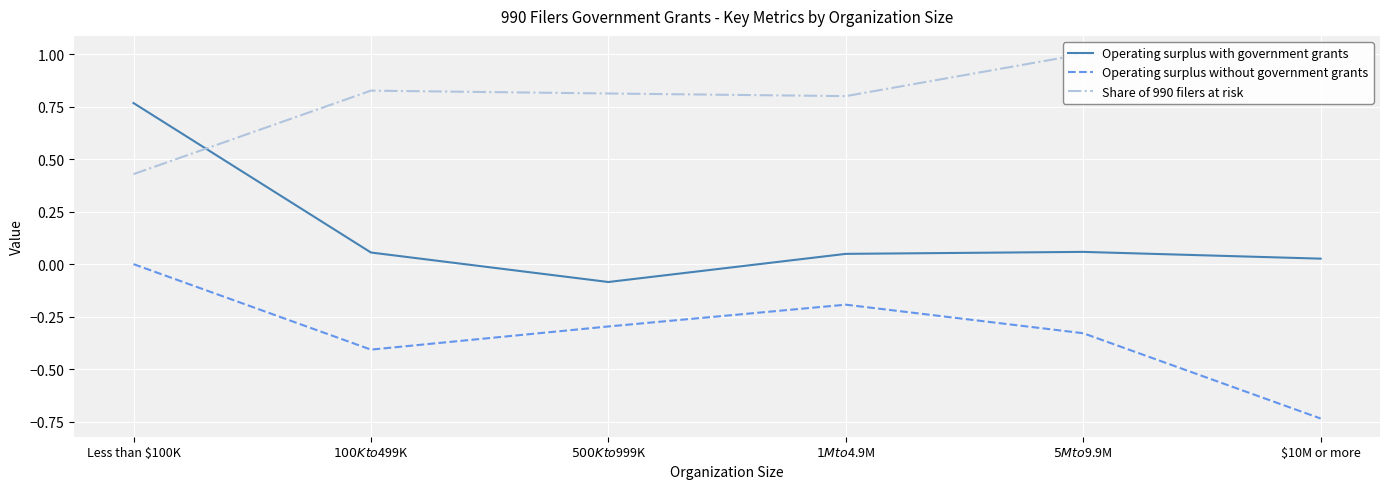

Reading left to right, extract all data points from this chart.

Operating surplus with government grants: Less than $100K=0.8	$100K to $499K=0.1	$500K to $999K=-0.1	$1M to $4.9M=0.0	$5M to $9.9M=0.1	$10M or more=0.0
Operating surplus without government grants: Less than $100K=0.0	$100K to $499K=-0.4	$500K to $999K=-0.3	$1M to $4.9M=-0.2	$5M to $9.9M=-0.3	$10M or more=-0.7
Share of 990 filers at risk: Less than $100K=0.4	$100K to $499K=0.8	$500K to $999K=0.8	$1M to $4.9M=0.8	$5M to $9.9M=1.0	$10M or more=1.0